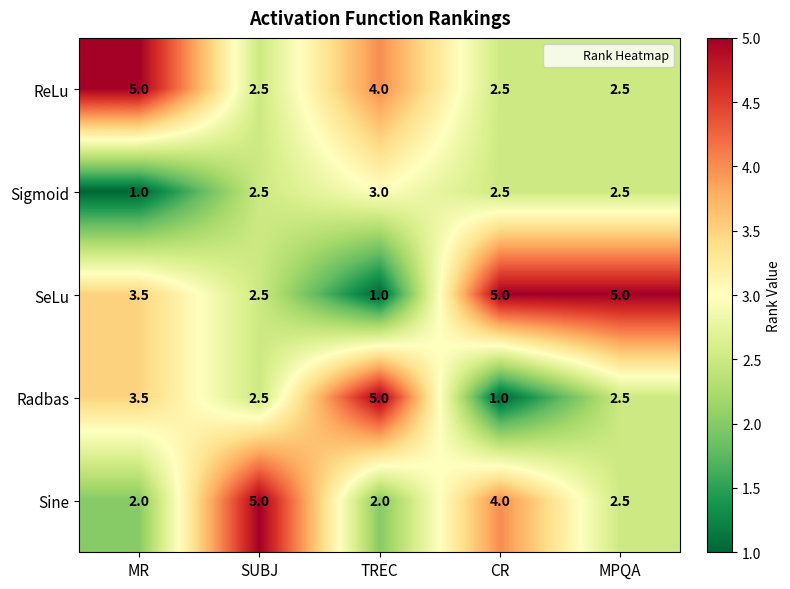

What is the spread (max minus min) of values at SUBJ?

2.5